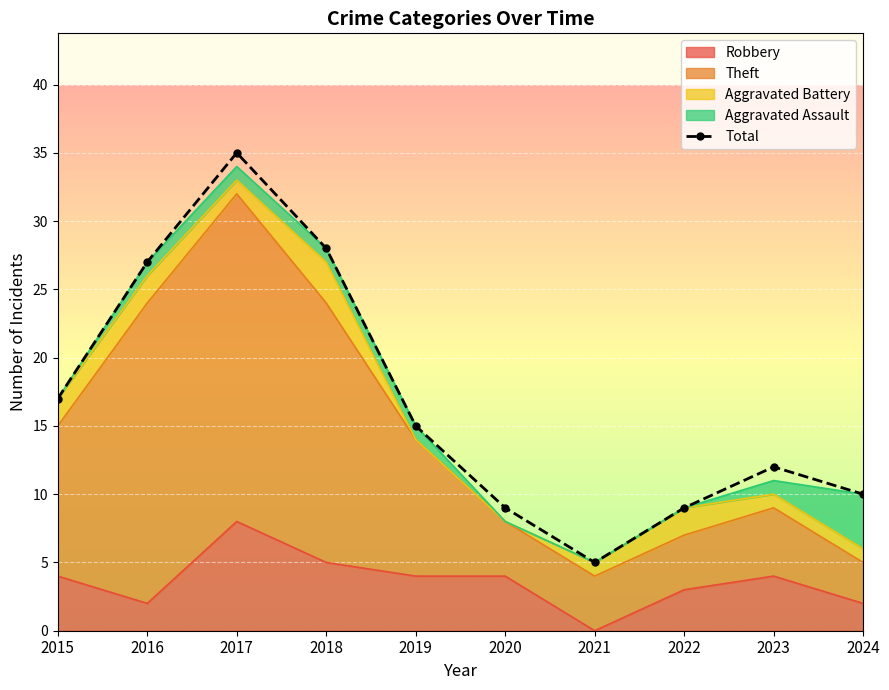

List the labels in order of value, largest first.

2017, 2018, 2016, 2015, 2019, 2023, 2024, 2020, 2022, 2021